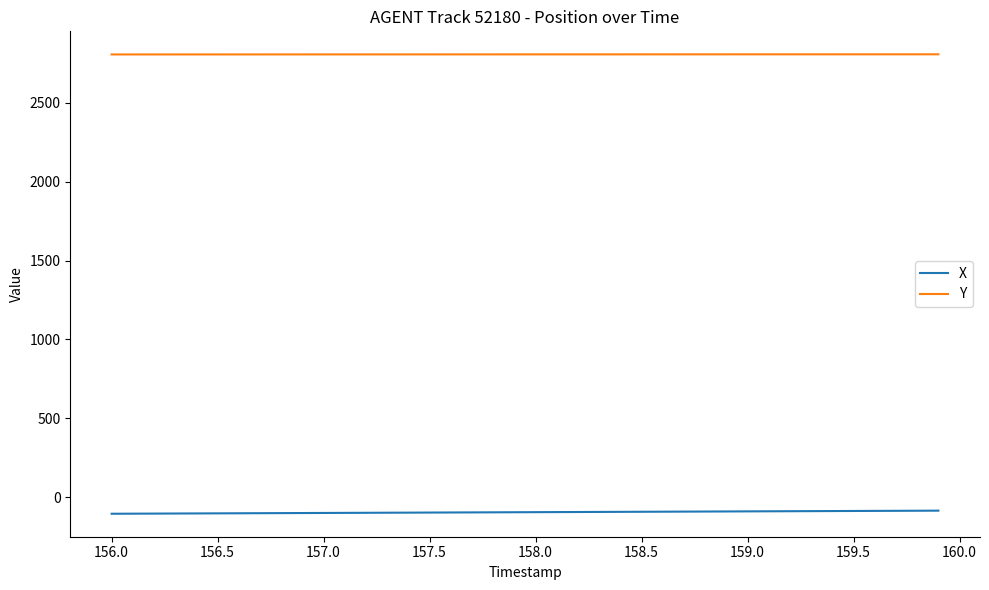

What is the maximum value for X?

-85.3